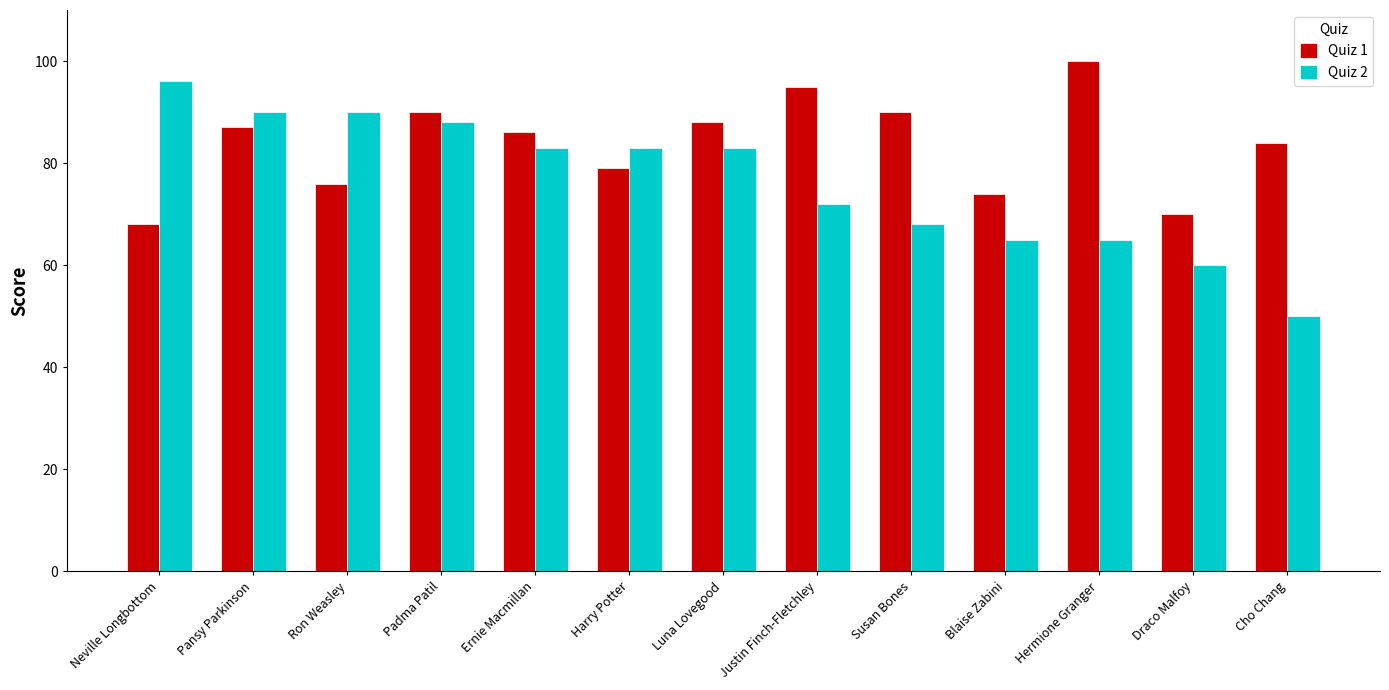

What position from the right is Justin Finch-Fletchley?

6